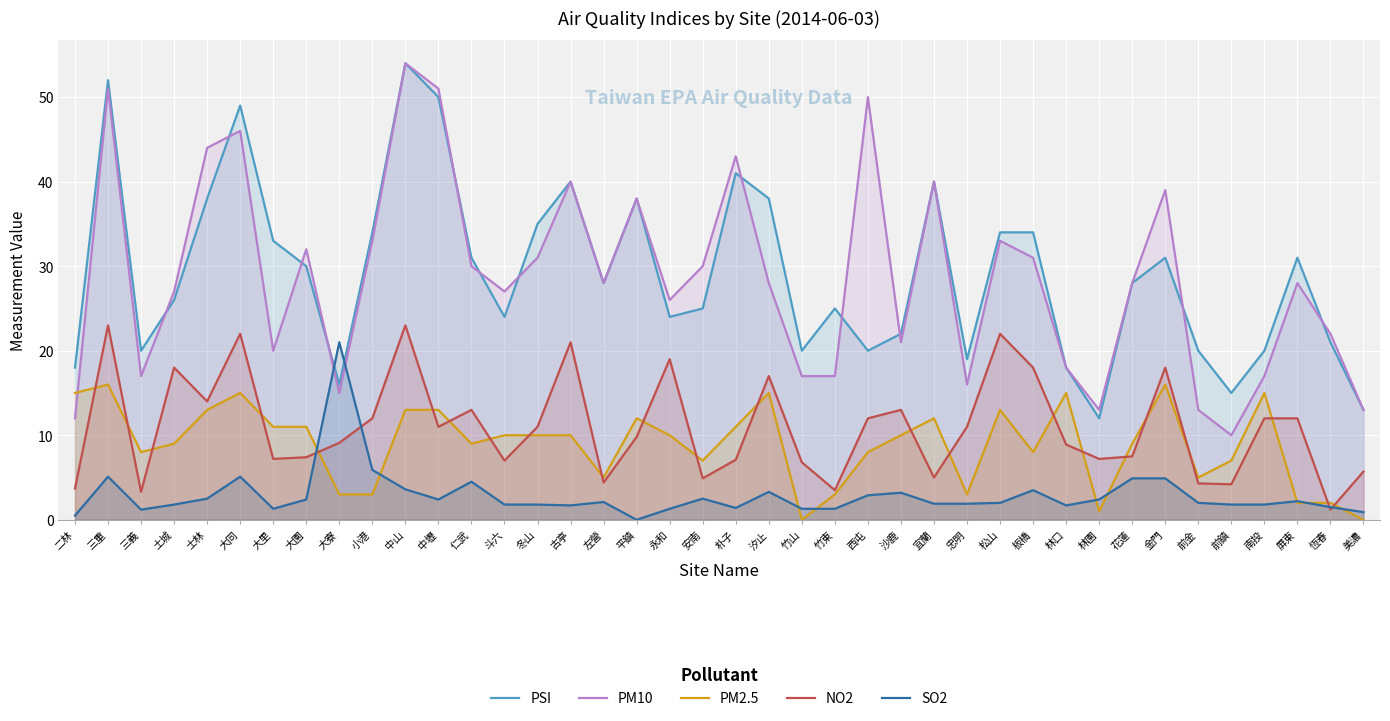

At how many categories does at least one series exceed 34?

13